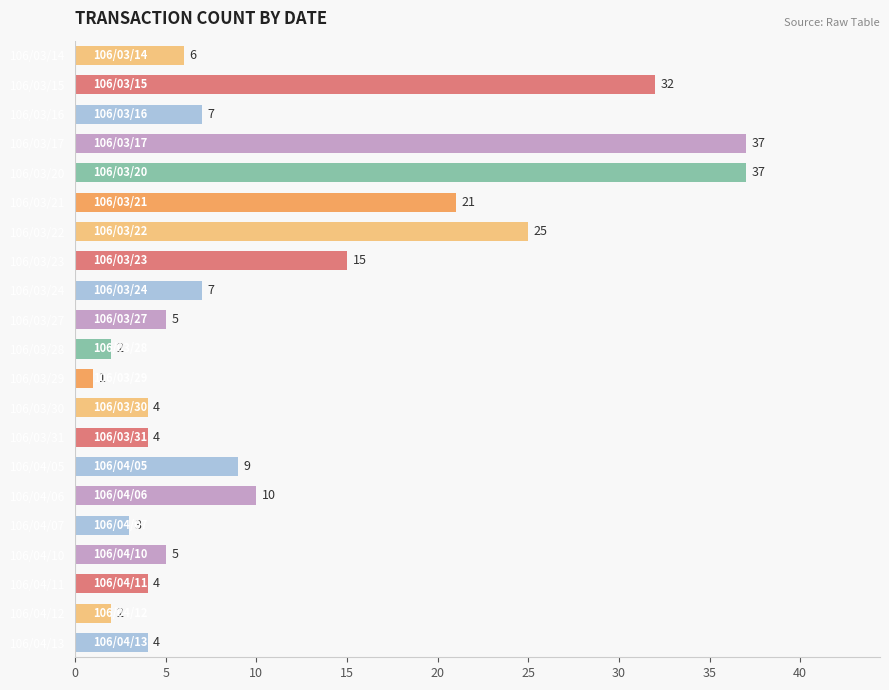

Reading bottom to top, transcribe all the data shown in this chart.

106/04/13=4	106/04/12=2	106/04/11=4	106/04/10=5	106/04/07=3	106/04/06=10	106/04/05=9	106/03/31=4	106/03/30=4	106/03/29=1	106/03/28=2	106/03/27=5	106/03/24=7	106/03/23=15	106/03/22=25	106/03/21=21	106/03/20=37	106/03/17=37	106/03/16=7	106/03/15=32	106/03/14=6